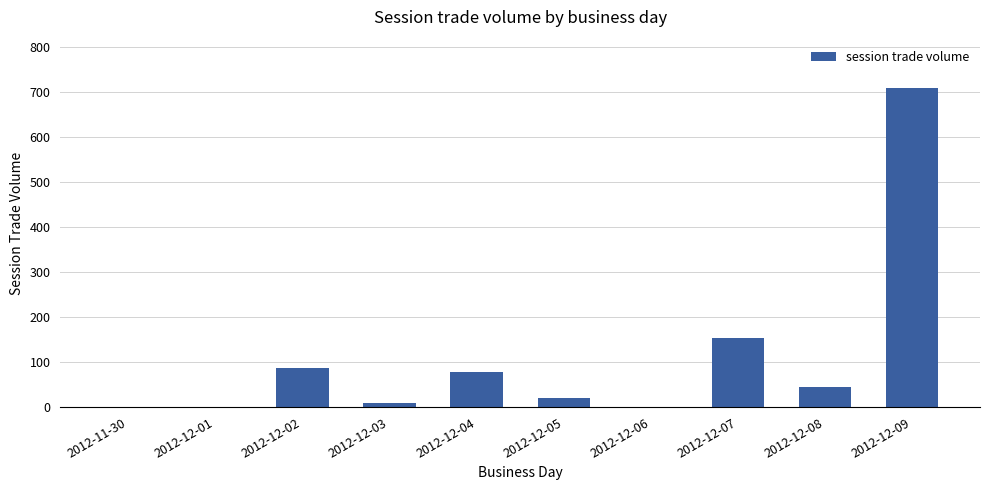

The value at 2012-12-07 is 153. True or false?

True